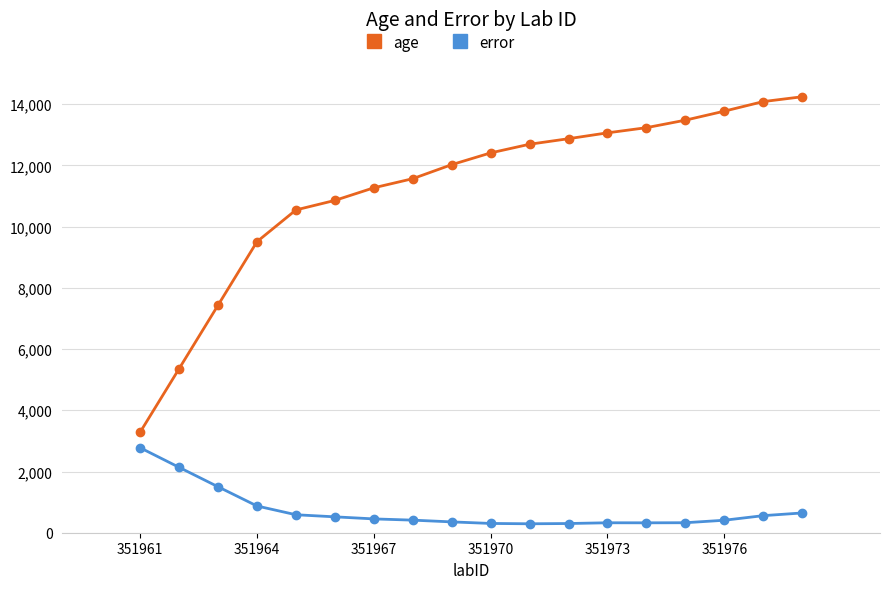

Does the chart display data point markers on the line(s)?

Yes